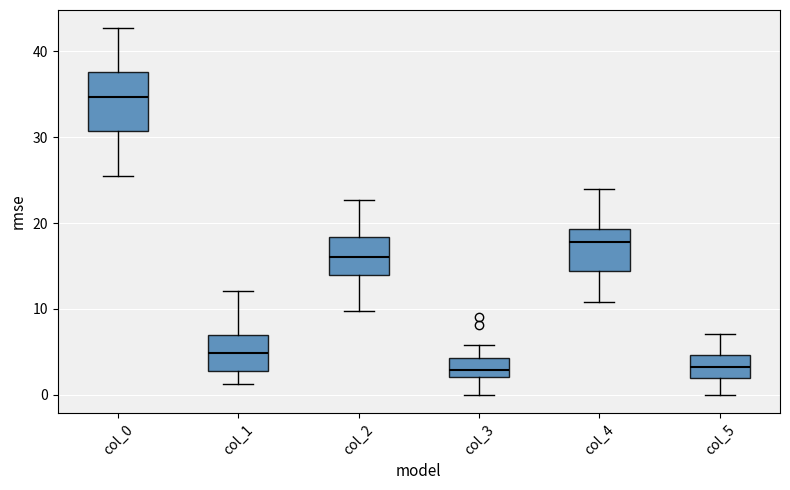

Which box's median line is the highest?

col_0